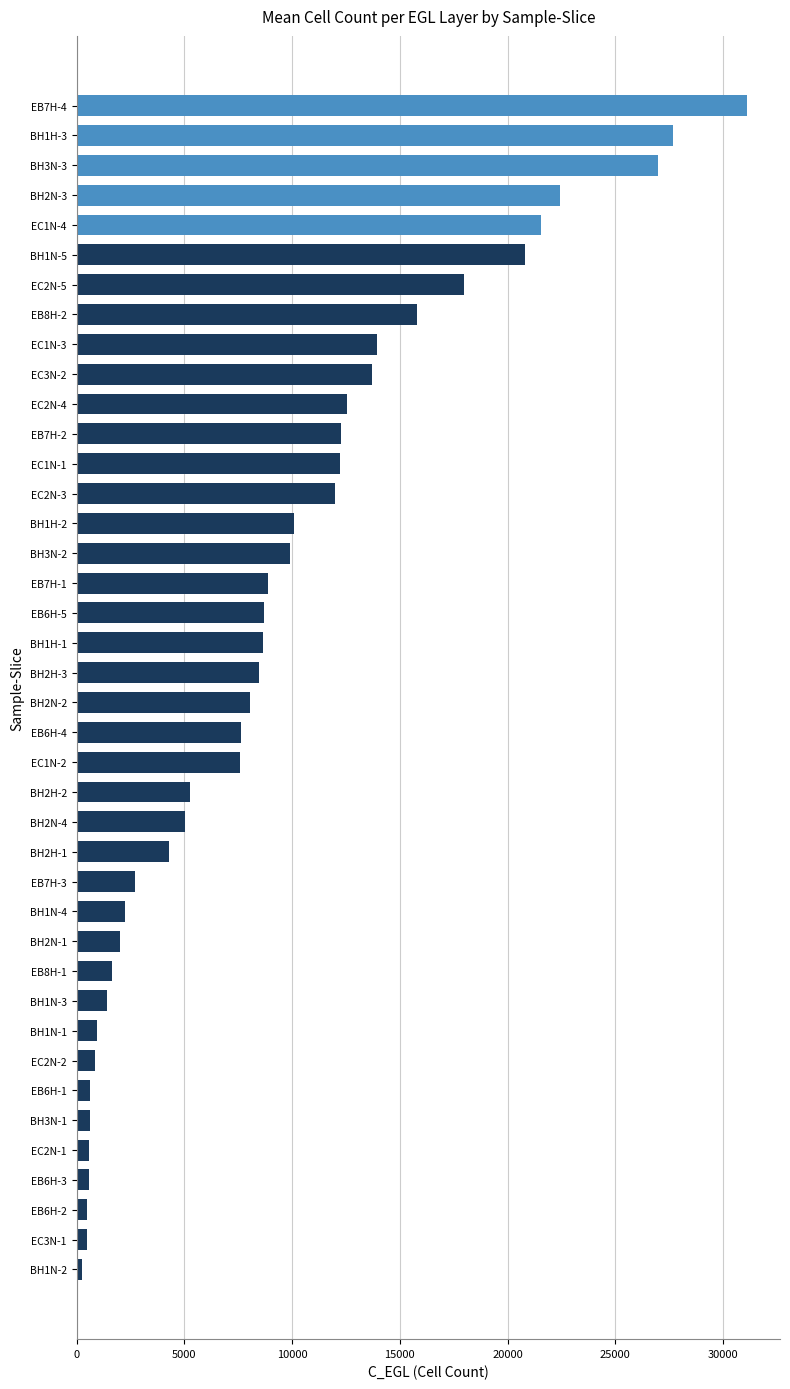

What is the difference between the second highest and minimum values?

27450.0